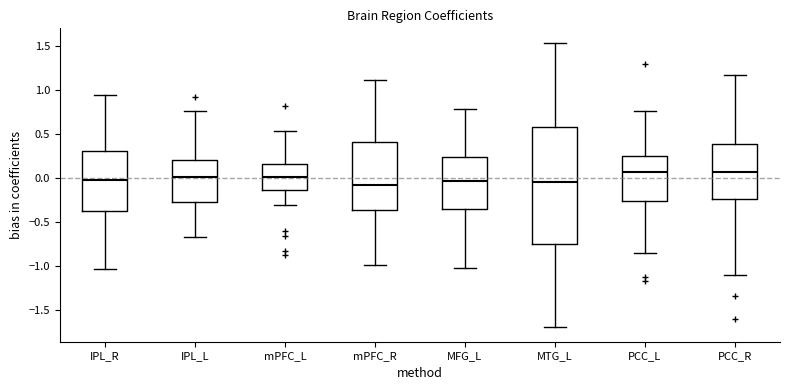

Reading left to right, transcribe this box plot: for each box, give where its median line is, the range the box spans, and where its two whiskers end, as read against the y-axis. The values are not printed on the chart, so give them approximately, as read against the axis.

IPL_R: median 0.00, box -0.40 to 0.30, whiskers -1.05 to 0.95
IPL_L: median 0.00, box -0.25 to 0.20, whiskers -0.65 to 0.75
mPFC_L: median 0.00, box -0.15 to 0.15, whiskers -0.30 to 0.55
mPFC_R: median -0.05, box -0.35 to 0.40, whiskers -1.00 to 1.10
MFG_L: median -0.05, box -0.35 to 0.25, whiskers -1.00 to 0.80
MTG_L: median -0.05, box -0.75 to 0.60, whiskers -1.70 to 1.55
PCC_L: median 0.05, box -0.25 to 0.25, whiskers -0.85 to 0.75
PCC_R: median 0.05, box -0.25 to 0.40, whiskers -1.10 to 1.20